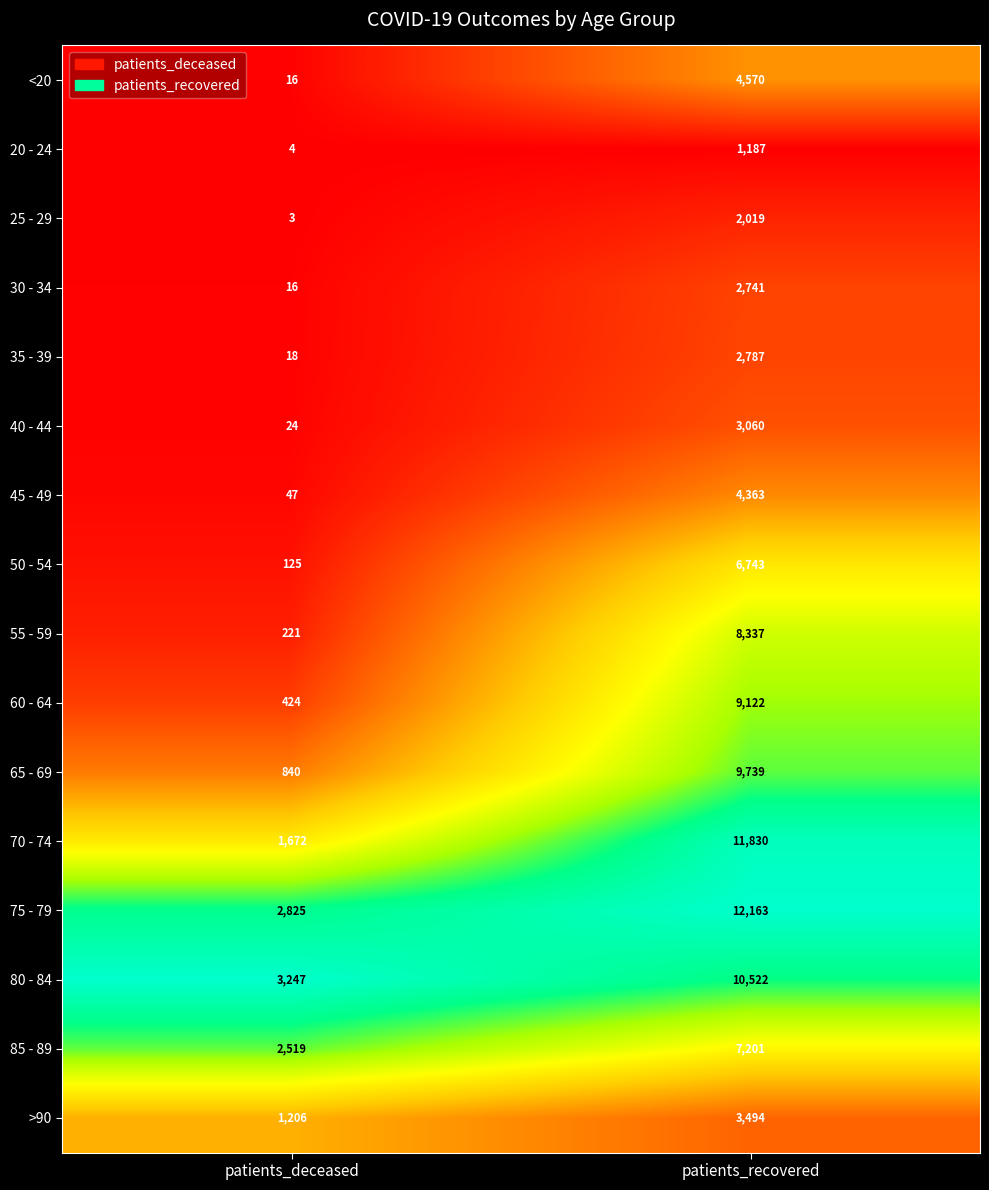

The 50 - 54 series shows 6743 at patients_recovered. True or false?

True